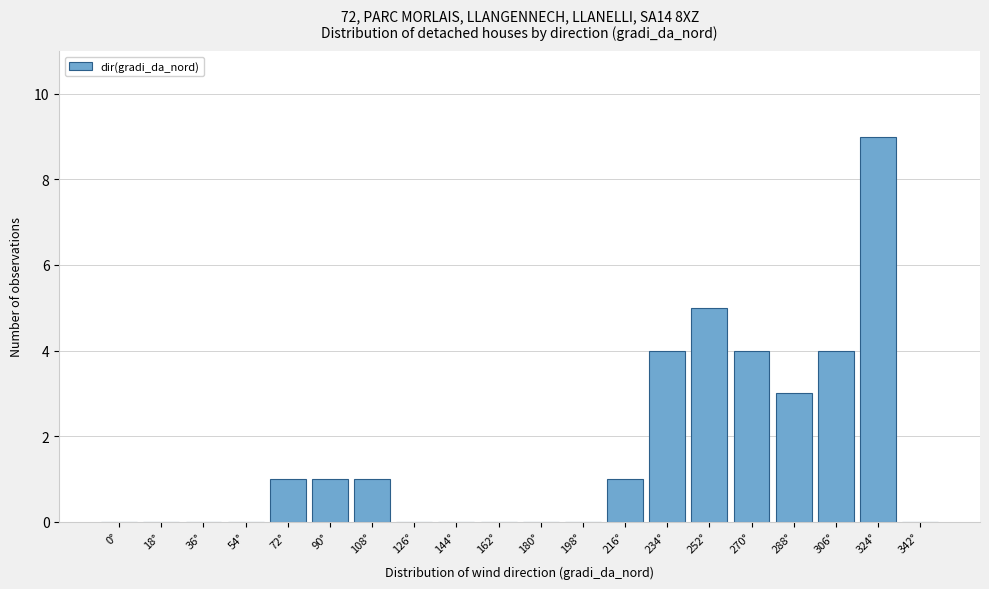

Reading right to left, list all the values displayed in this chart.

342°=0	324°=9	306°=4	288°=3	270°=4	252°=5	234°=4	216°=1	198°=0	180°=0	162°=0	144°=0	126°=0	108°=1	90°=1	72°=1	54°=0	36°=0	18°=0	0°=0